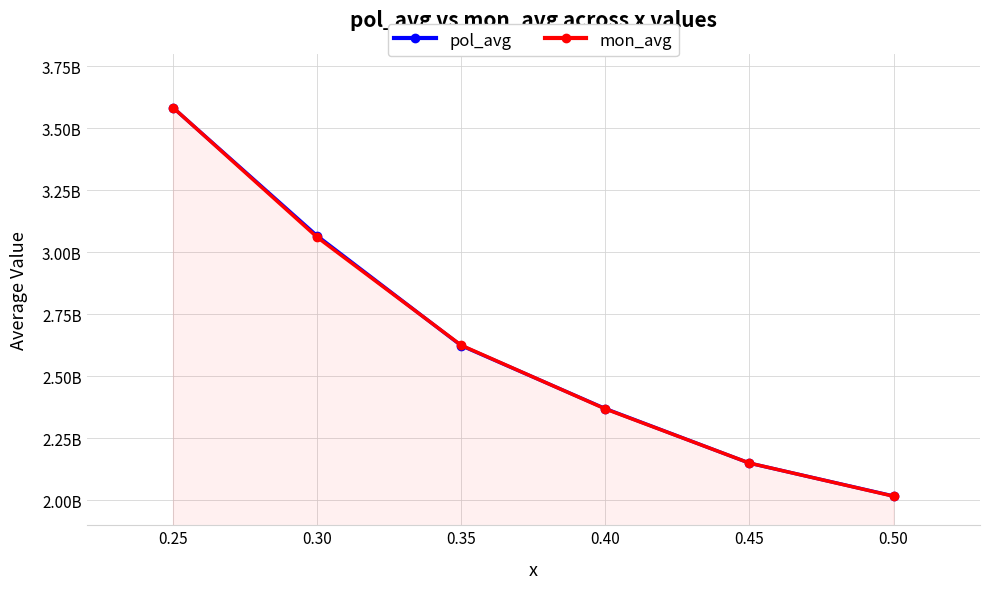

Rank the series by their average value, from lowest to highest.

mon_avg, pol_avg